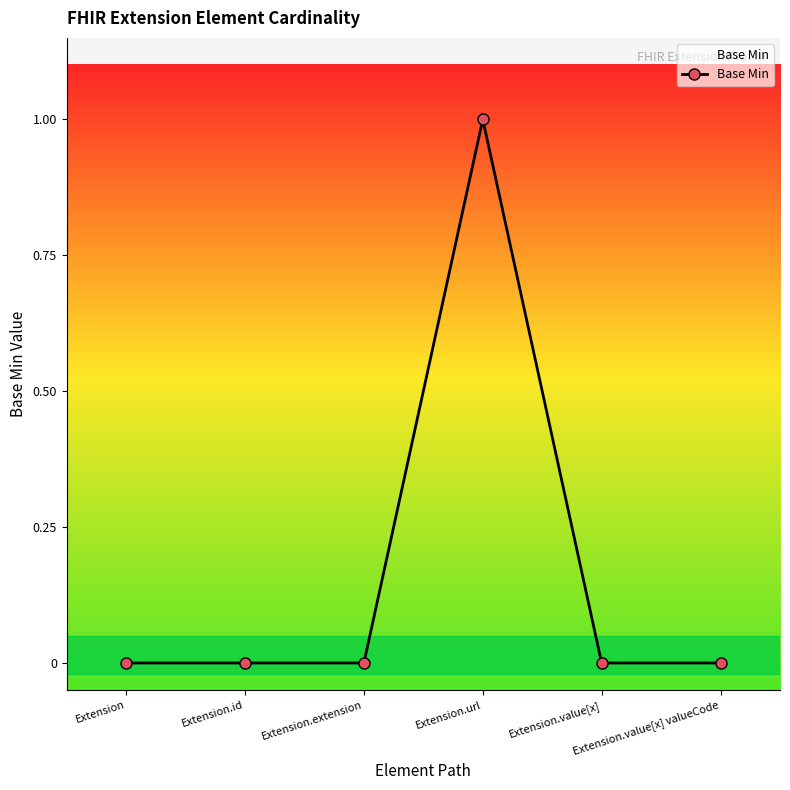

True or false: the data shows 0 at Extension.value[x] valueCode.

True